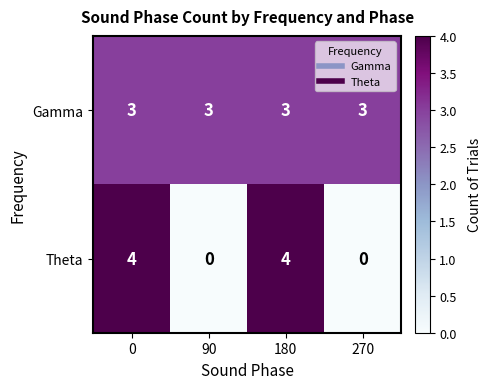

At 270, list the series in order from smallest to largest.

Theta, Gamma